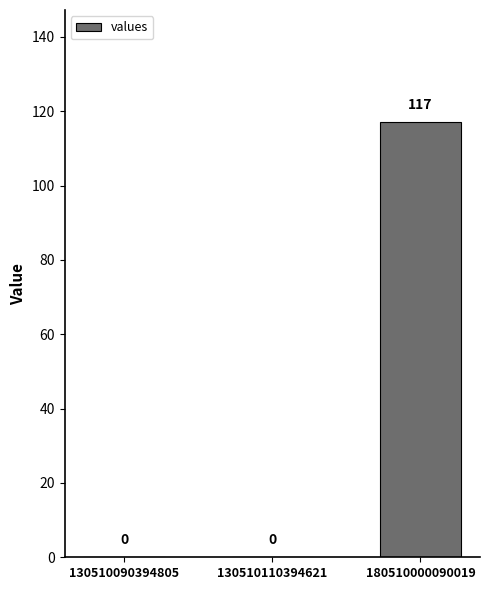

What is the sum of all values?

117